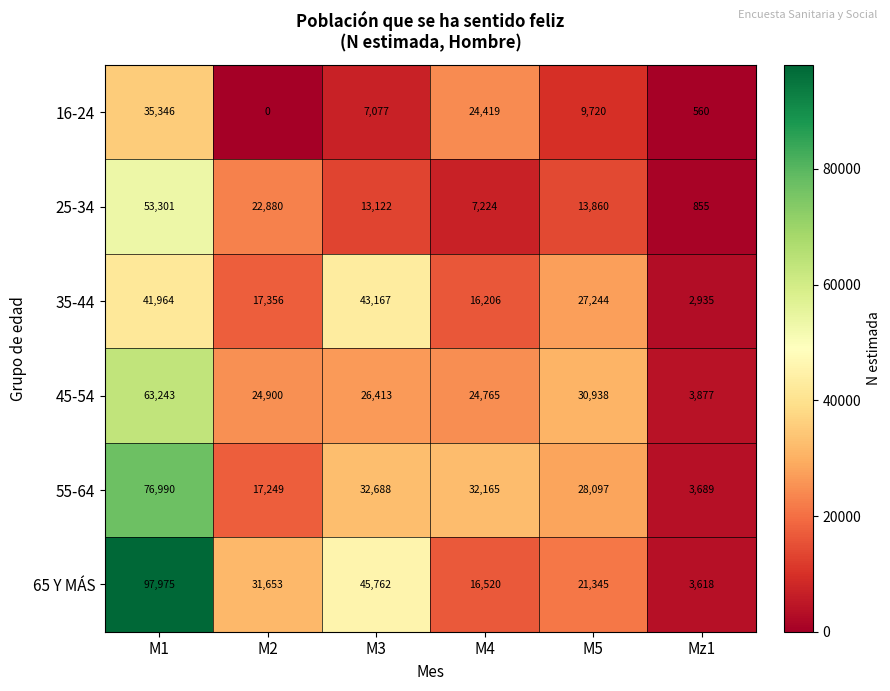

The value of 65 Y MÁS at M5 is 32465. True or false?

False